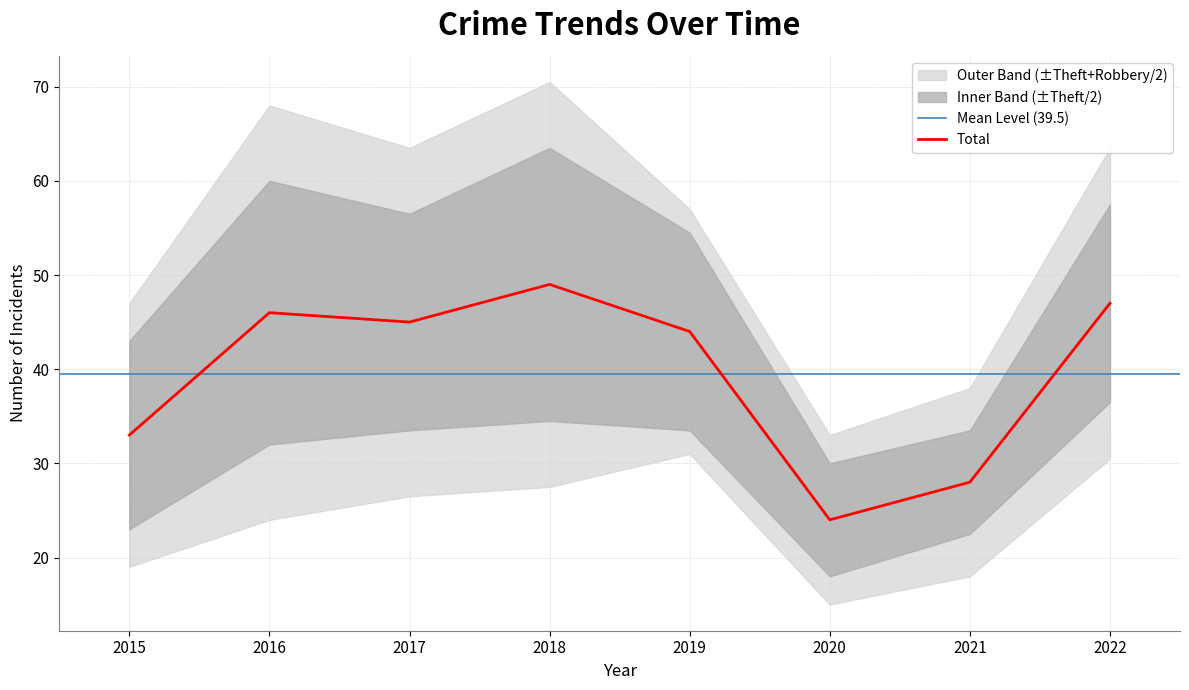

What is the total value across all series at 2022?

93